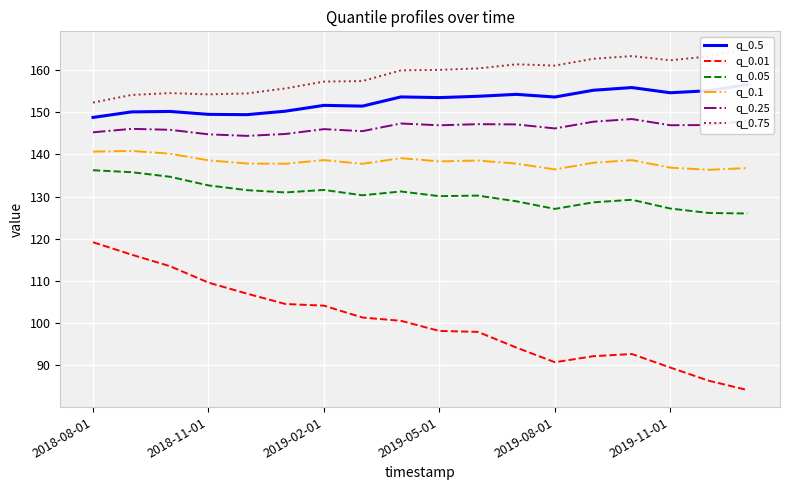

True or false: q_0.75 and q_0.1 intersect in this chart.

False